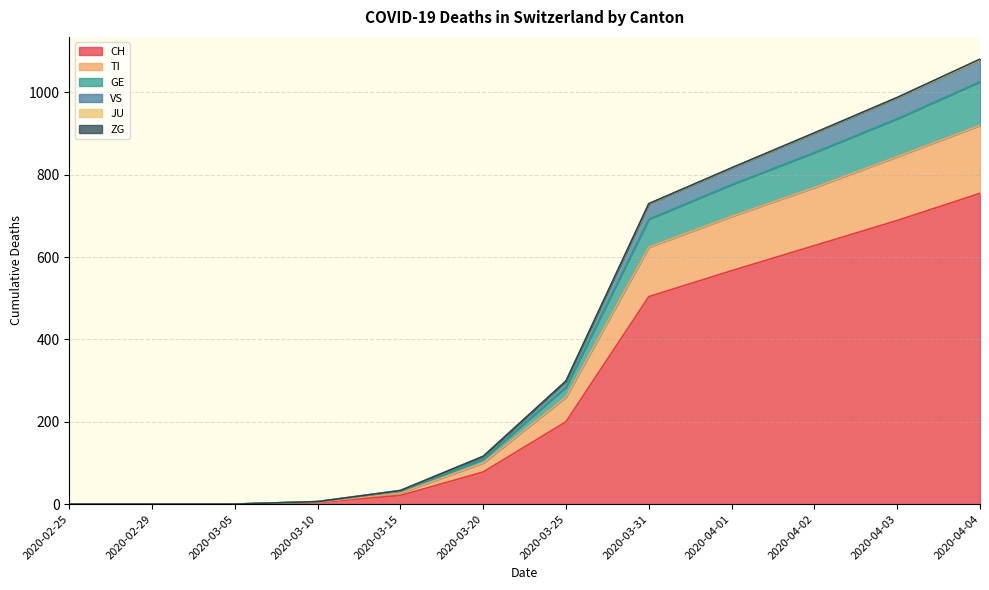

The value of CH at 2020-02-25 is -316. True or false?

False